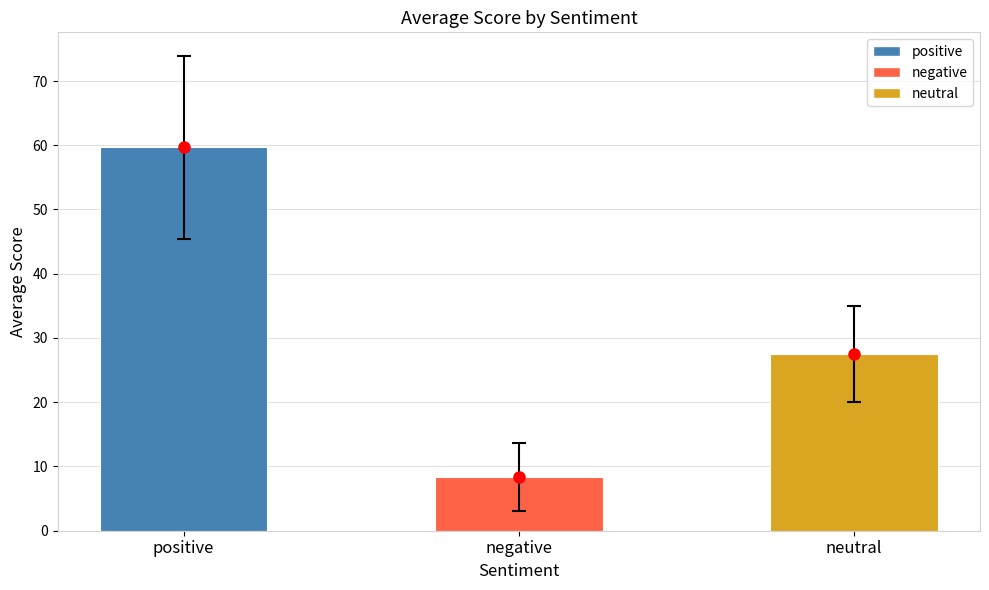

What is the difference between the values at positive and neutral?

32.2